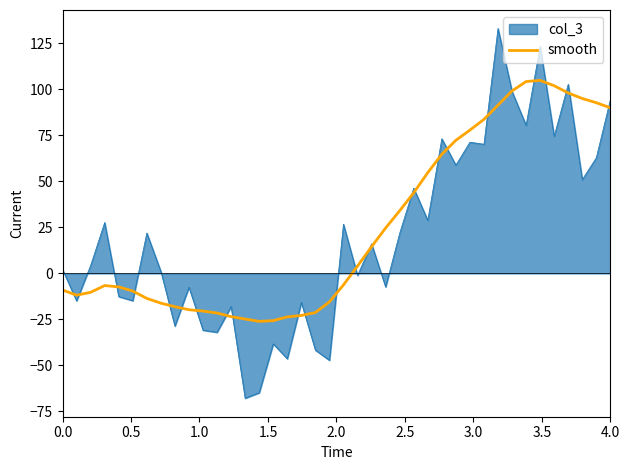

List the series in order of their peak value, lowest first.

smooth, col_3